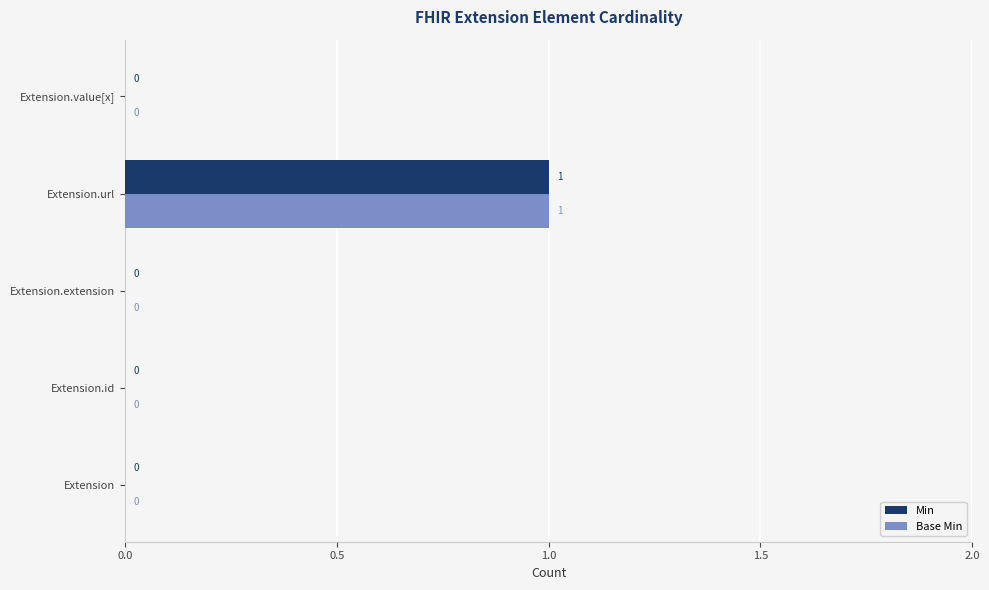

The Base Min series shows 1 at Extension.url. True or false?

True